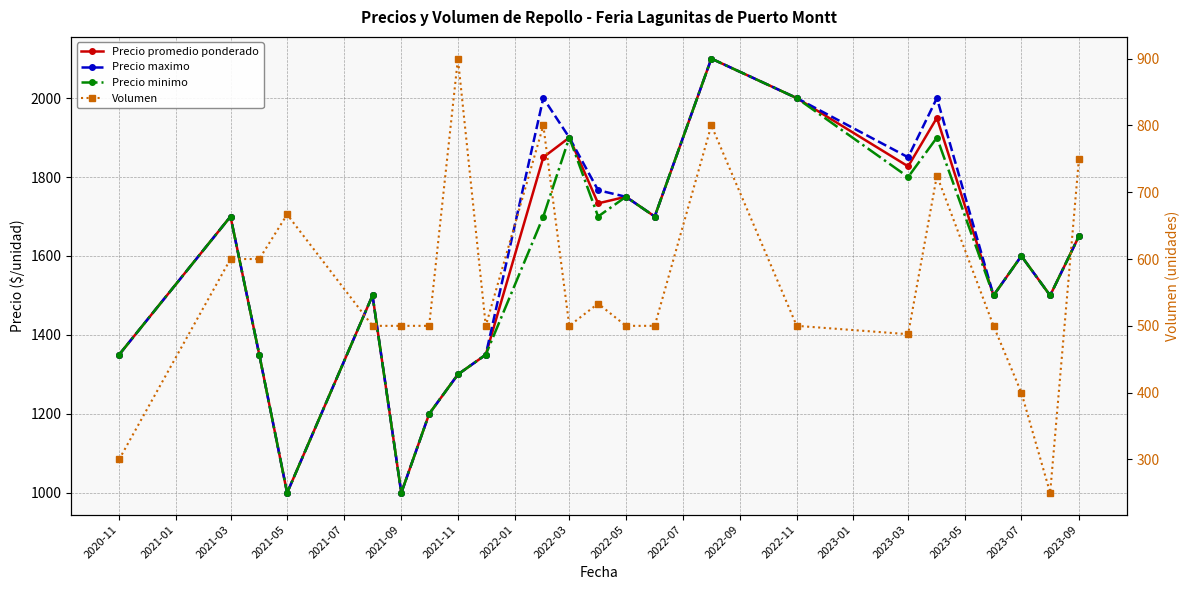

True or false: Volumen has a value of 767.7 at 2021-07.

False